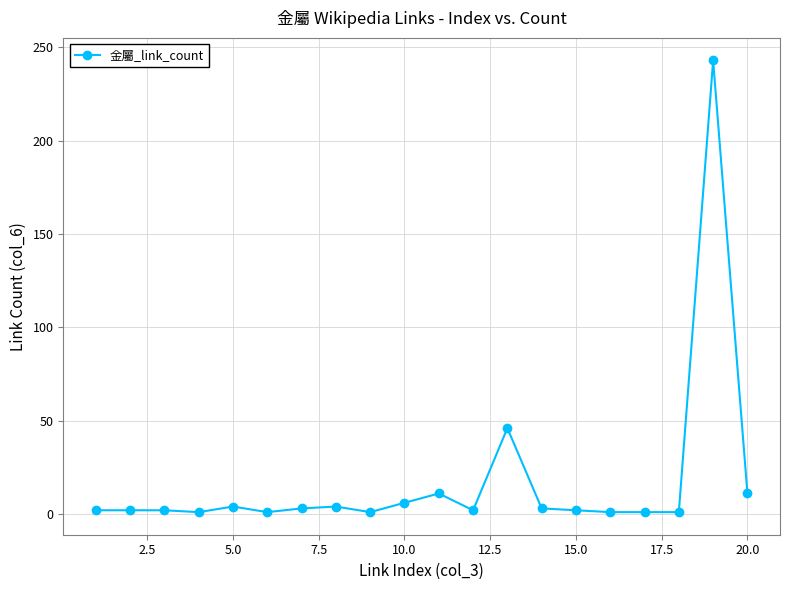

What is the maximum value shown in the chart?

243